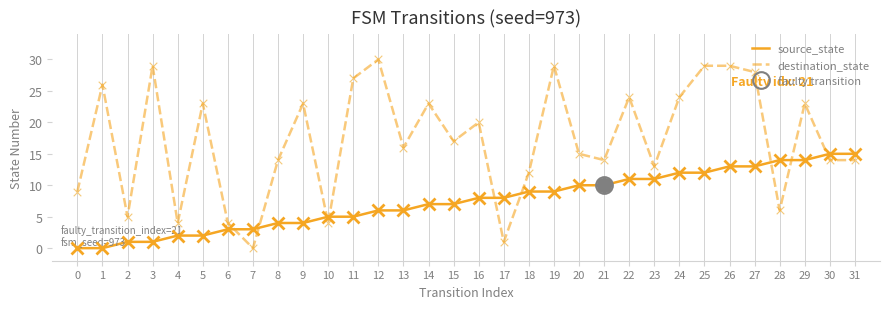

What is the total value across all series at 26?

42